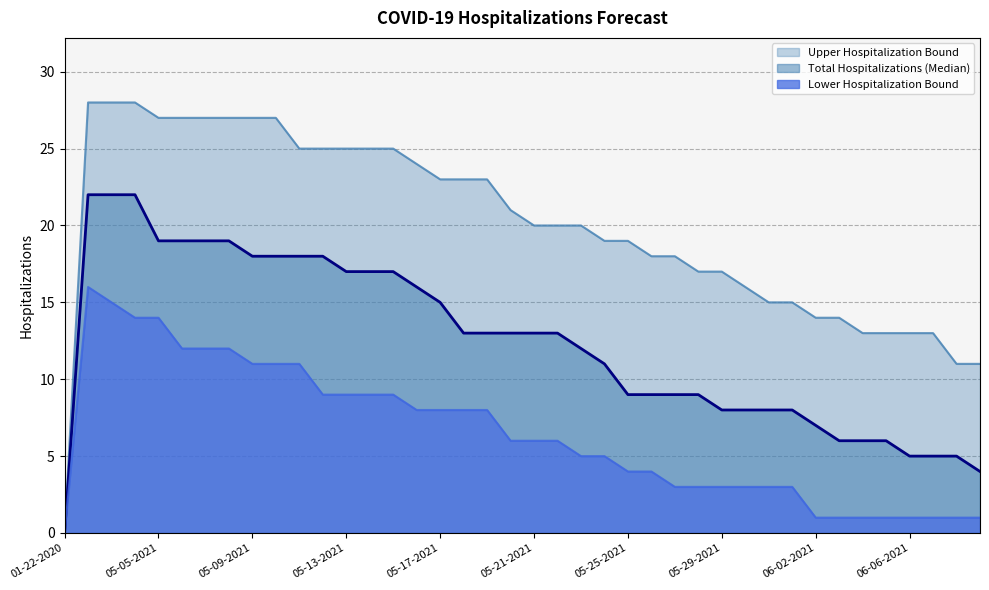

At which category is the sum across all series the highest?

05-02-2021